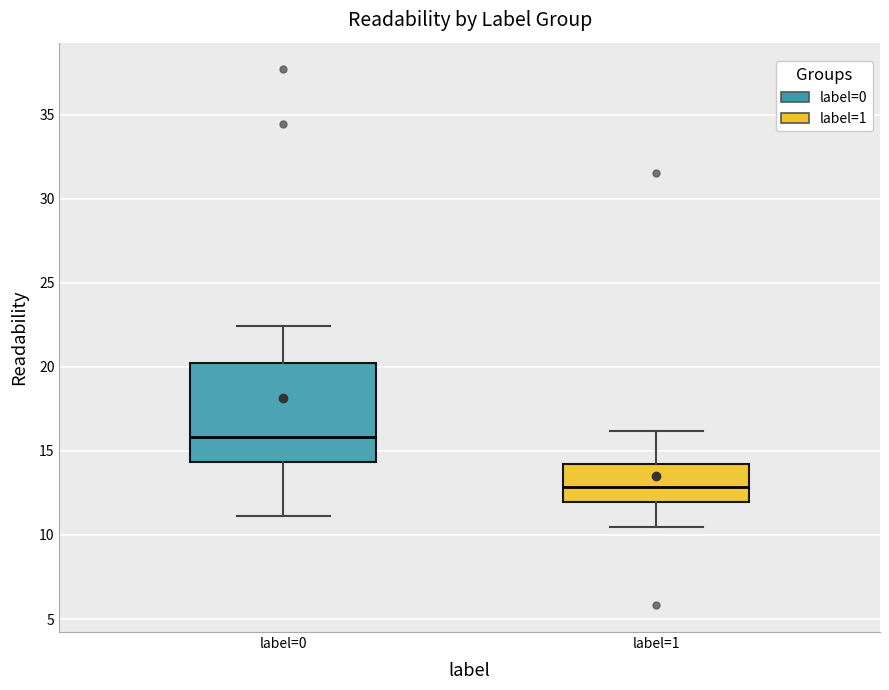

Reading left to right, read every box against the y-axis: the position of its median line, the range the box covers, and the ends of its whiskers. The values are not printed on the chart, so give them approximately, as read against the axis.

label=0: median 16.0, box 14.5 to 20.0, whiskers 11.0 to 22.5
label=1: median 13.0, box 12.0 to 14.0, whiskers 10.5 to 16.0